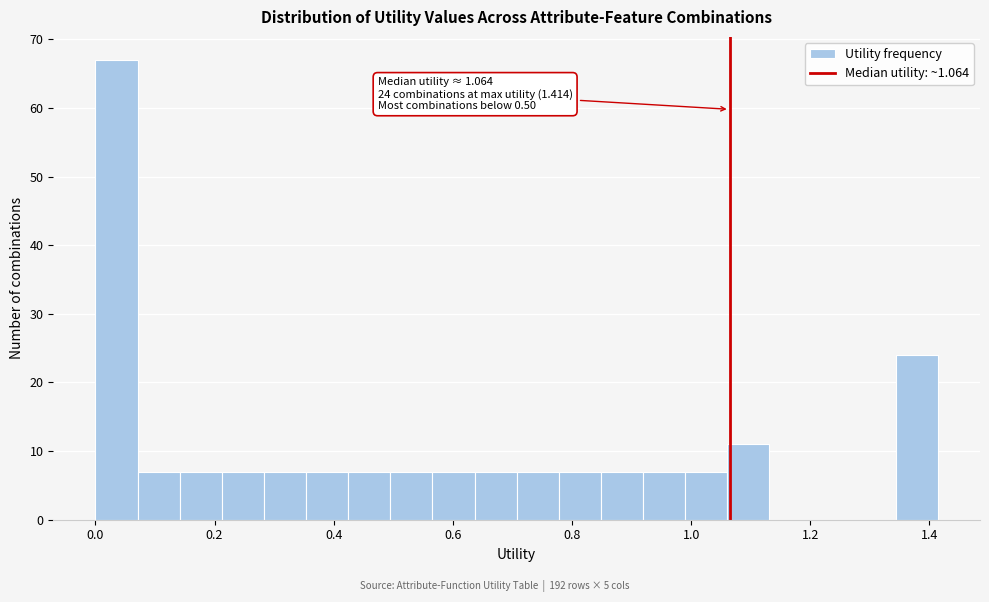

Around what value on the x-axis is the tallest bar? Give the approximate position of its centre, as read against the axis.

0.04